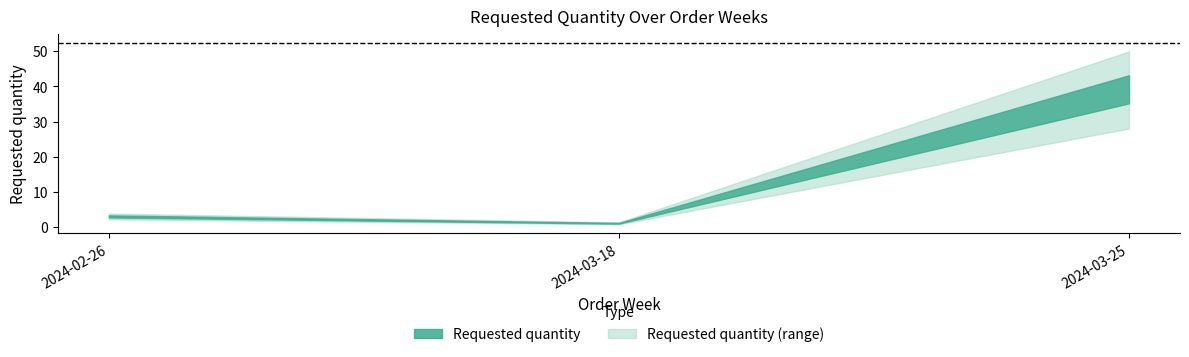

The chart shows a value of 1 at 2024-02-26. True or false?

False